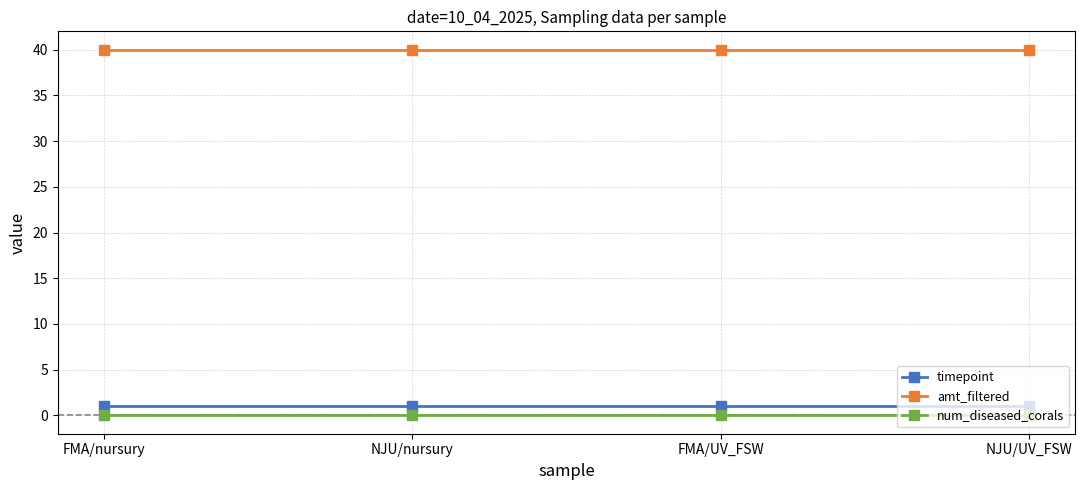

The amt_filtered series shows 40 at NJU/UV_FSW. True or false?

True